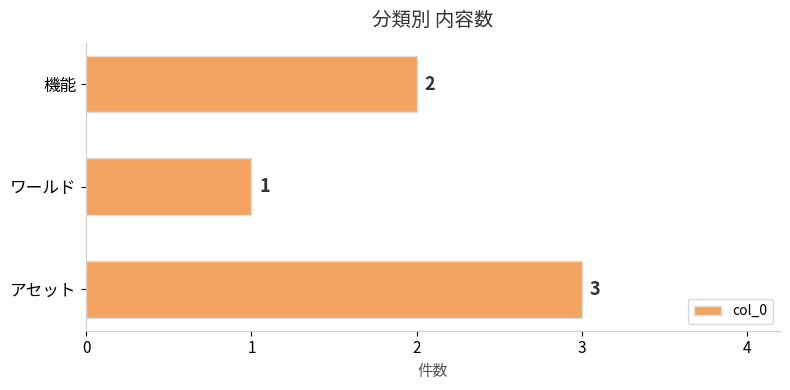

What is the smallest value displayed?

1